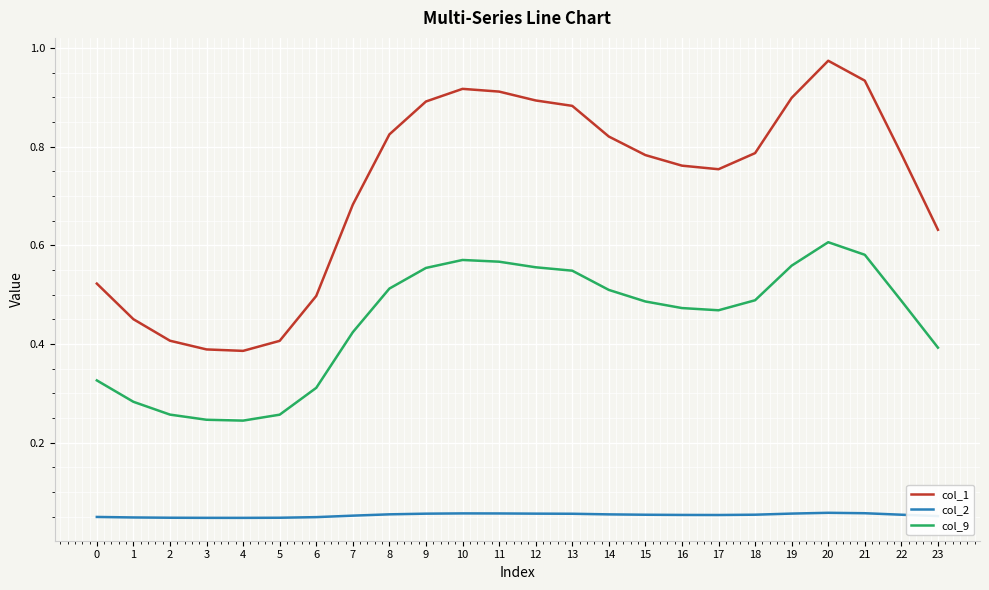

The value of col_1 at 19 is 0.9. True or false?

True